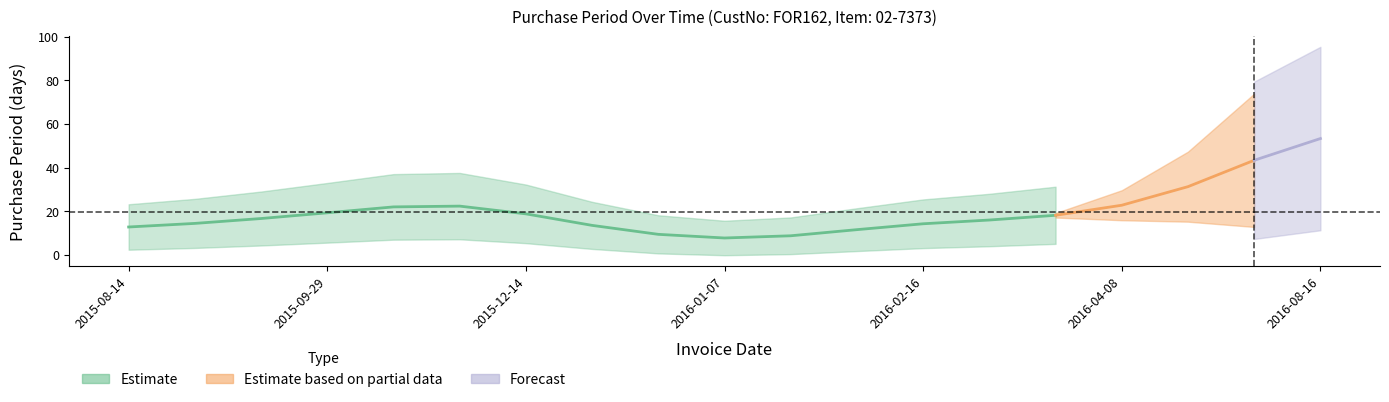

Which category has the lowest value across all series?

2016-01-07